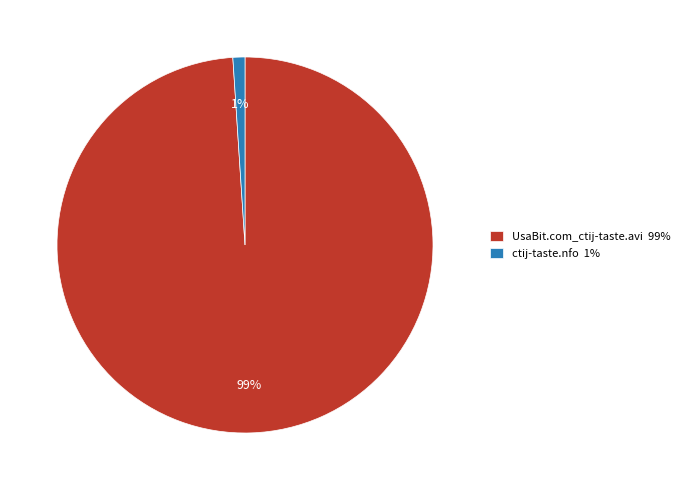

Count the number of slices in the pie.

2